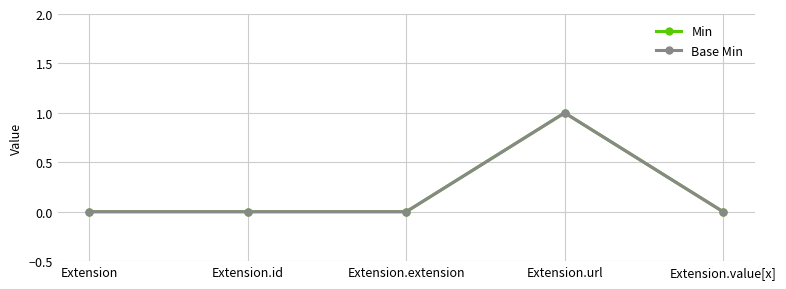

Is this an area chart (filled region under the line)?

No